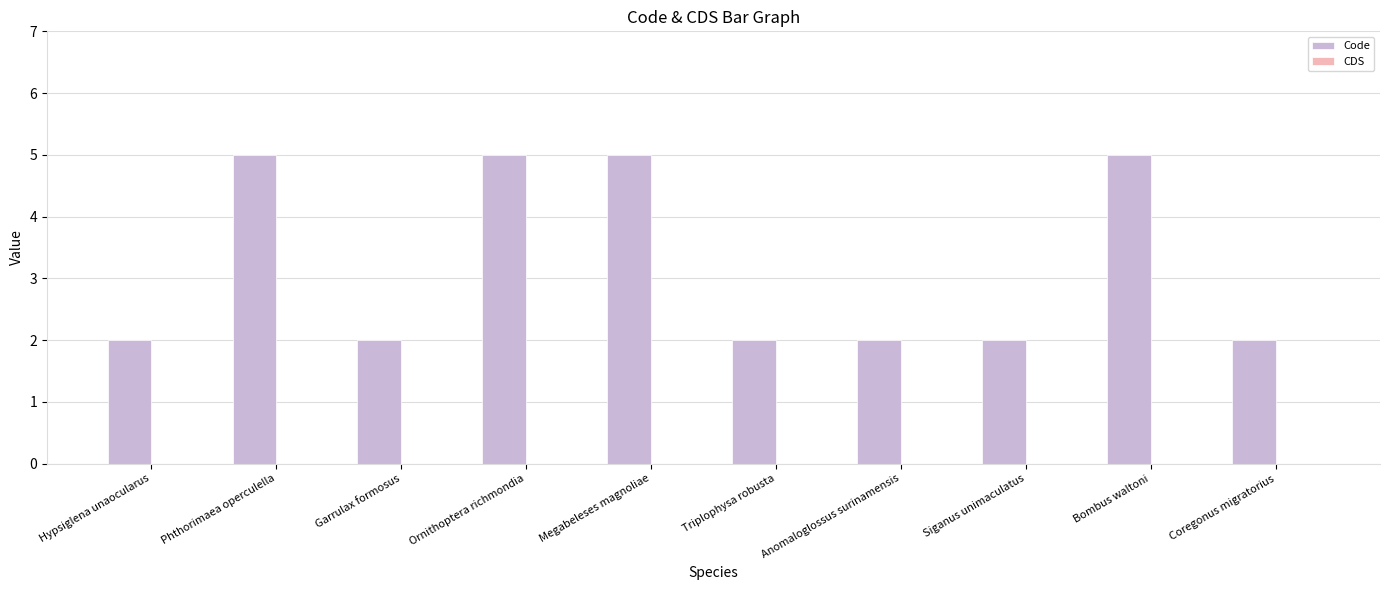

What is the greatest value displayed?

5